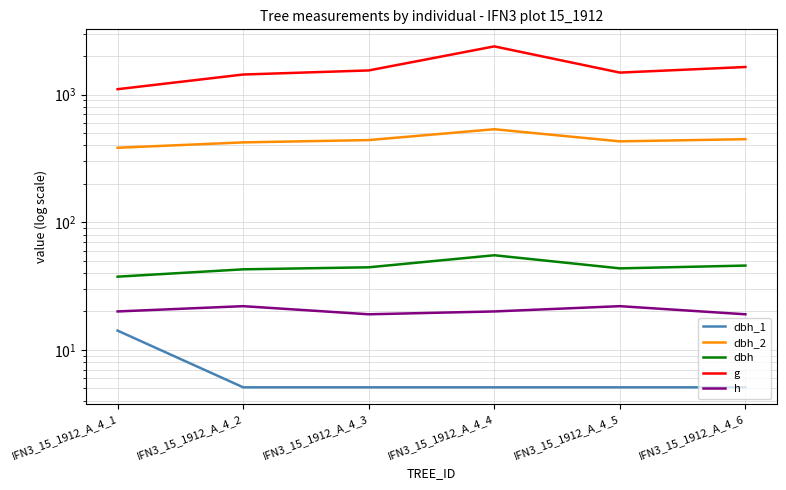

What is the maximum value shown in the chart?

2384.5